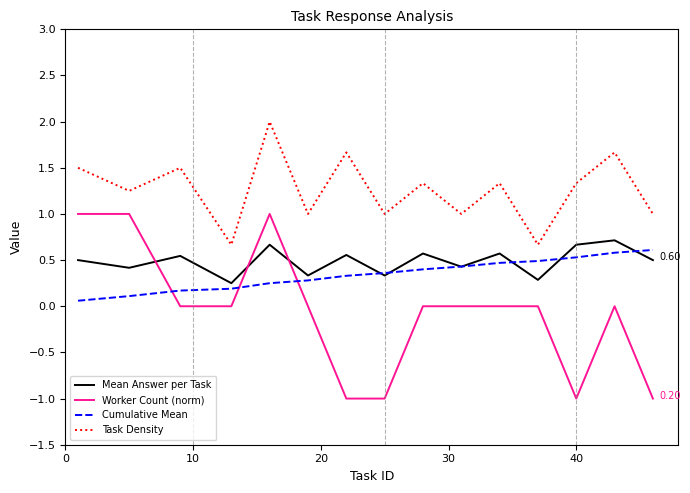

Which series has the largest total across all categories?

Task Density